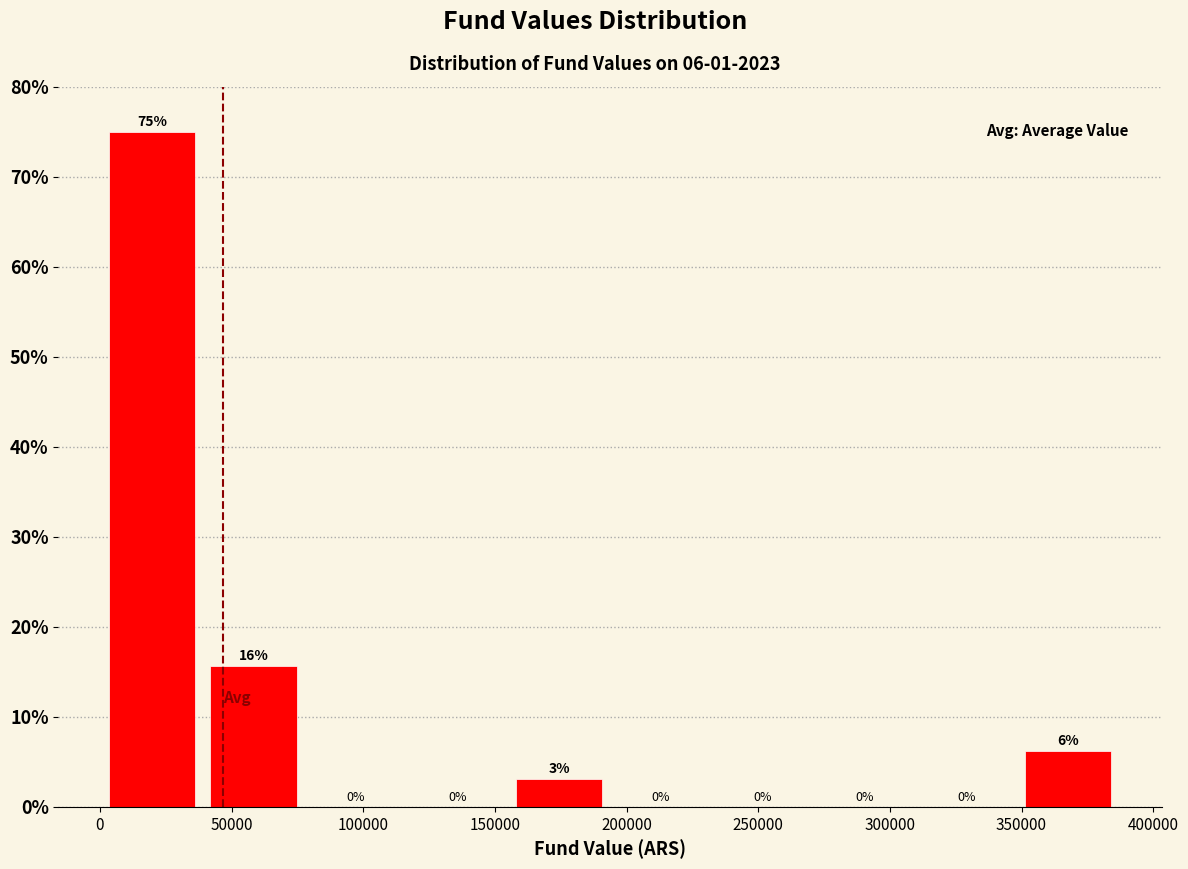

Which range on the x-axis has the tallest bar?

0 to 40000